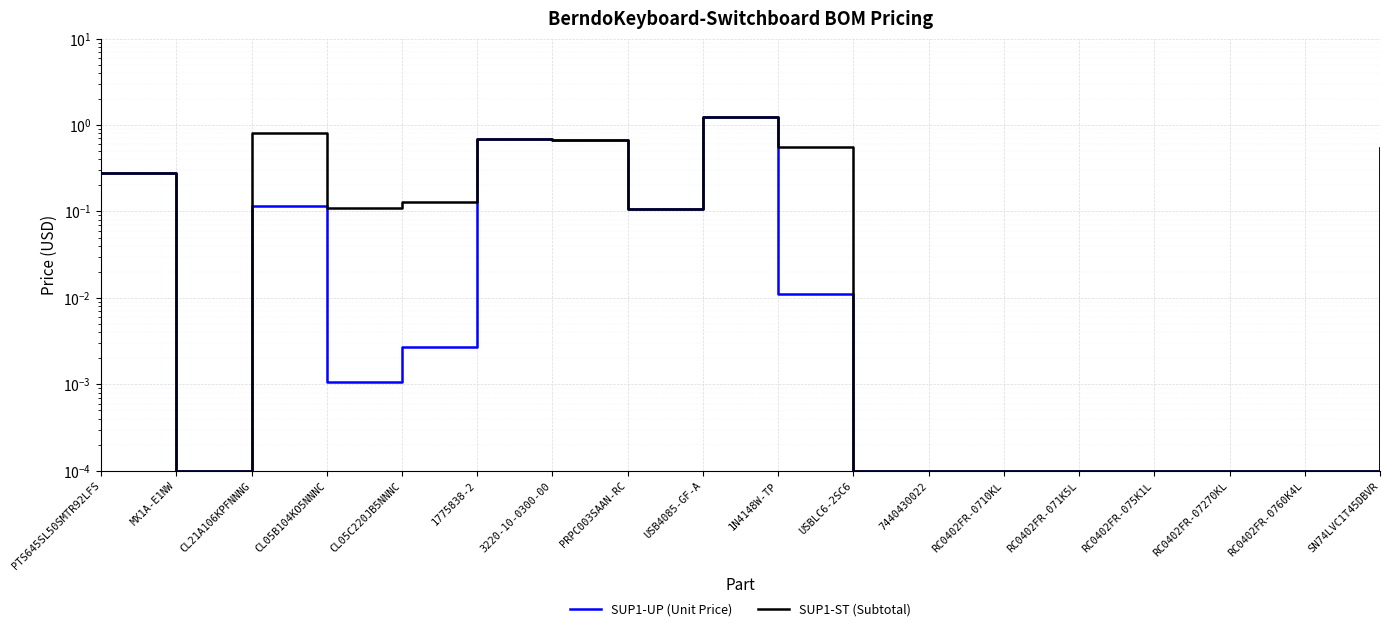

What is the difference between the SUP1-ST (Subtotal) values at RC0402FR-0760K4L and 1775838-2?

0.7